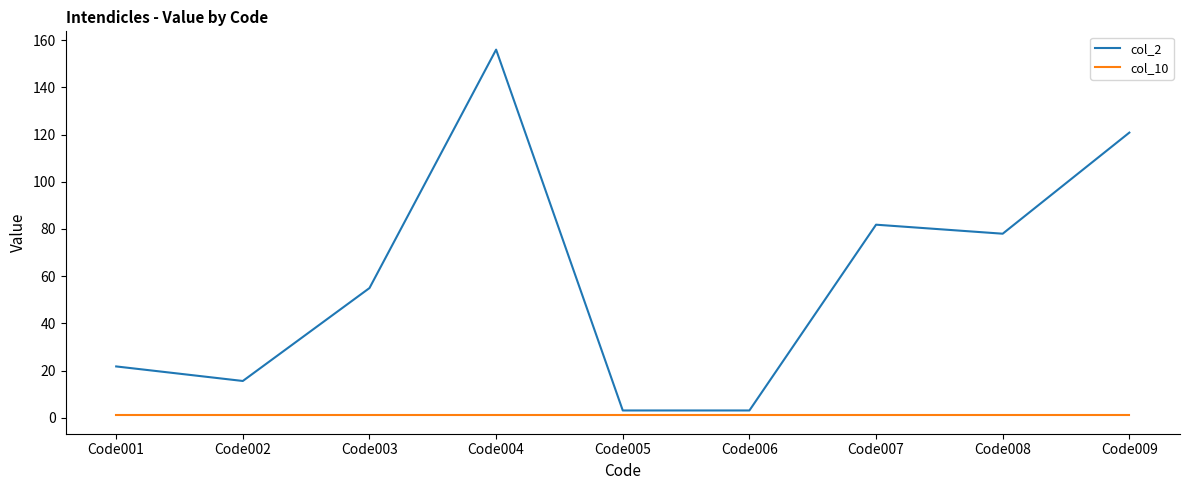

What is the spread (max minus min) of values at Code008?

77.0